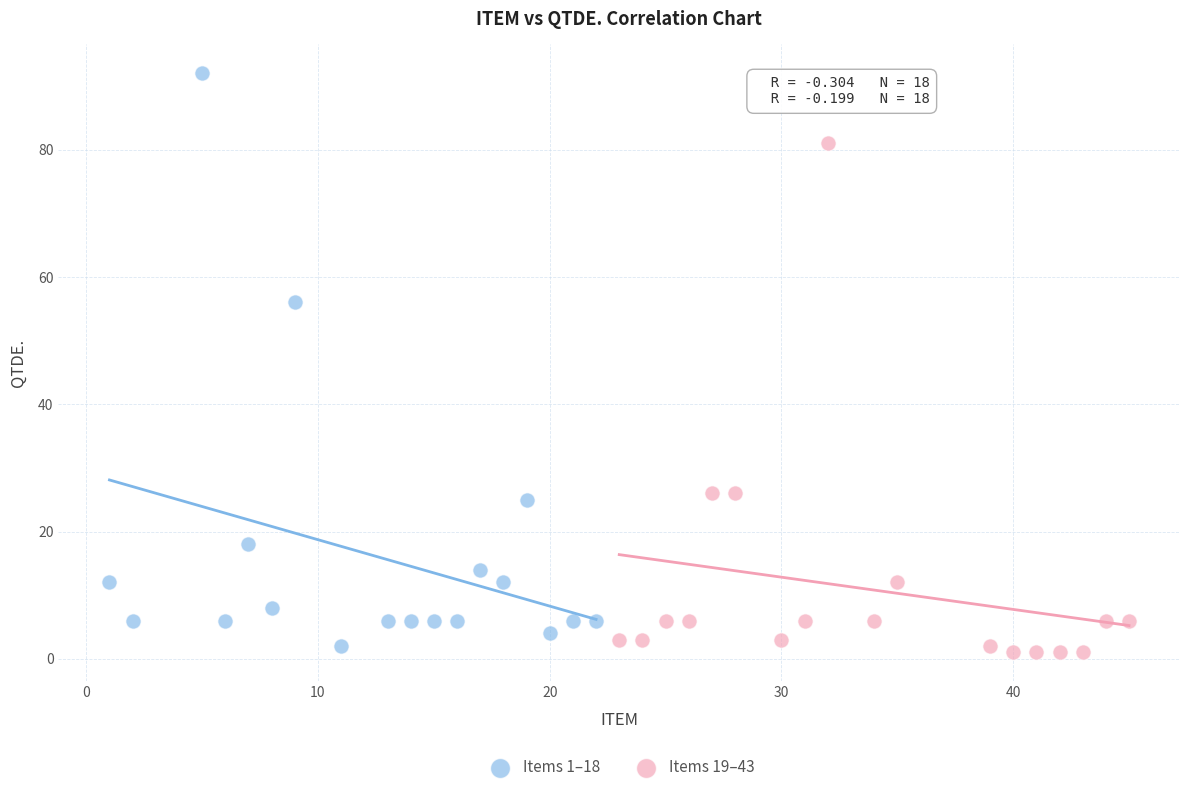

What are all the series names shown in the legend?

Items 1–18, Items 19–43